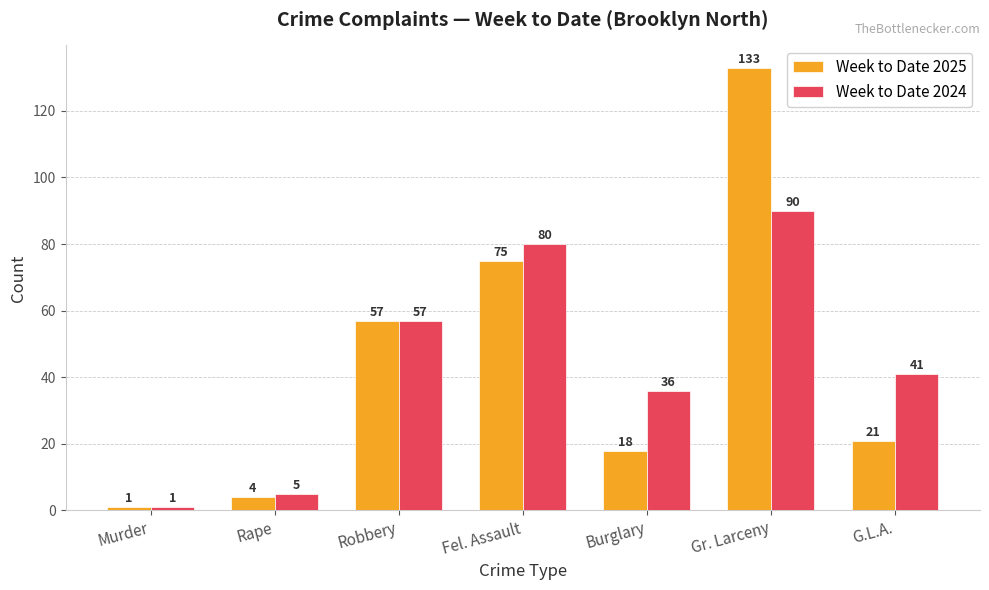

What is the lowest value of the Week to Date 2024 series?

1